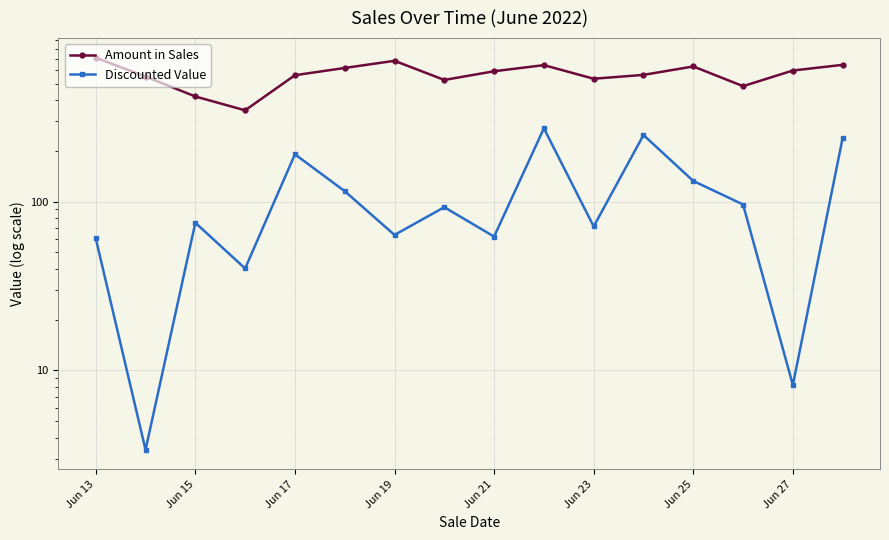

What are all the series names shown in the legend?

Amount in Sales, Discounted Value